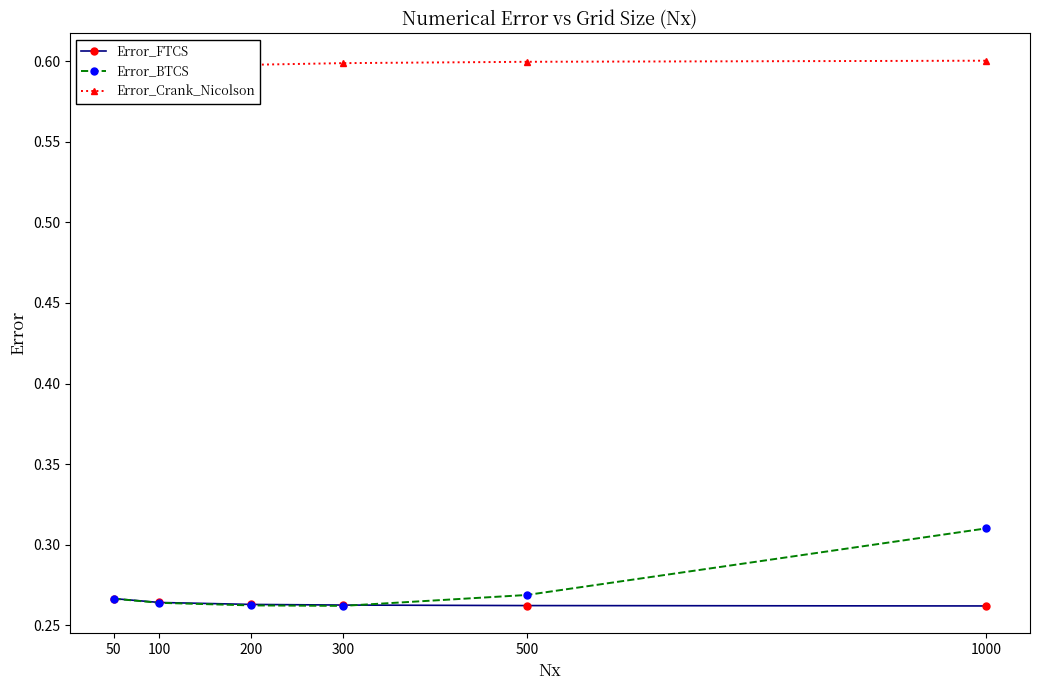

How many series are shown in this chart?

3